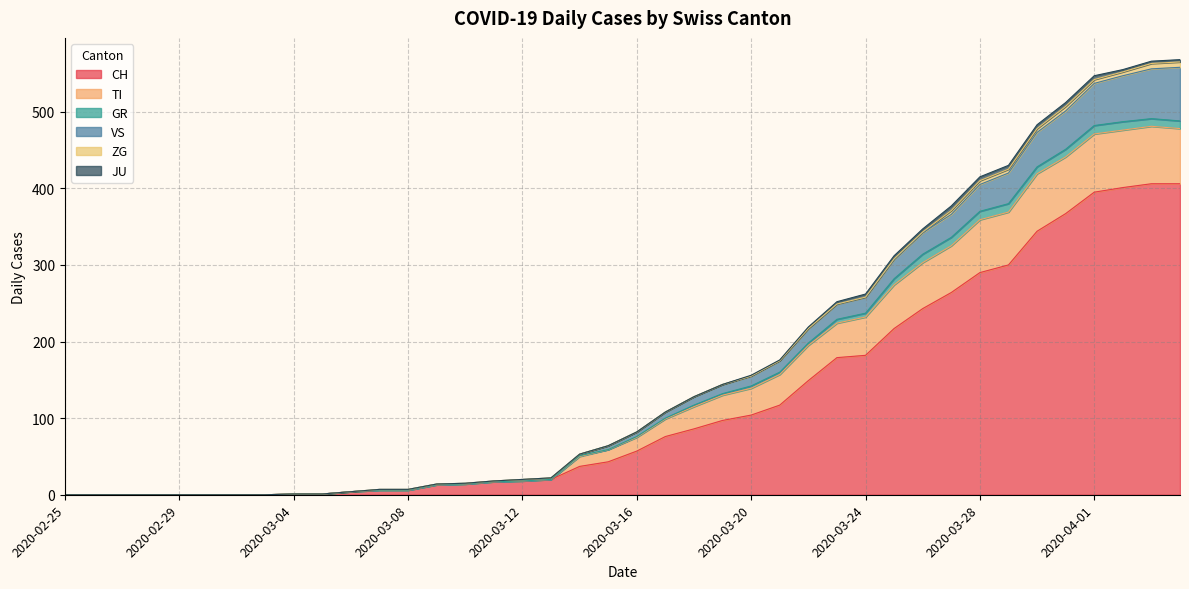

Rank the categories by TI value from lowest to highest.

2020-02-25, 2020-02-26, 2020-02-27, 2020-02-28, 2020-02-29, 2020-03-01, 2020-03-02, 2020-03-03, 2020-03-04, 2020-03-05, 2020-03-06, 2020-03-07, 2020-03-08, 2020-03-09, 2020-03-10, 2020-03-11, 2020-03-12, 2020-03-13, 2020-03-14, 2020-03-15, 2020-03-16, 2020-03-17, 2020-03-18, 2020-03-19, 2020-03-20, 2020-03-21, 2020-03-22, 2020-03-23, 2020-03-24, 2020-03-25, 2020-03-26, 2020-03-27, 2020-03-28, 2020-03-29, 2020-03-30, 2020-03-31, 2020-04-01, 2020-04-02, 2020-04-04, 2020-04-03